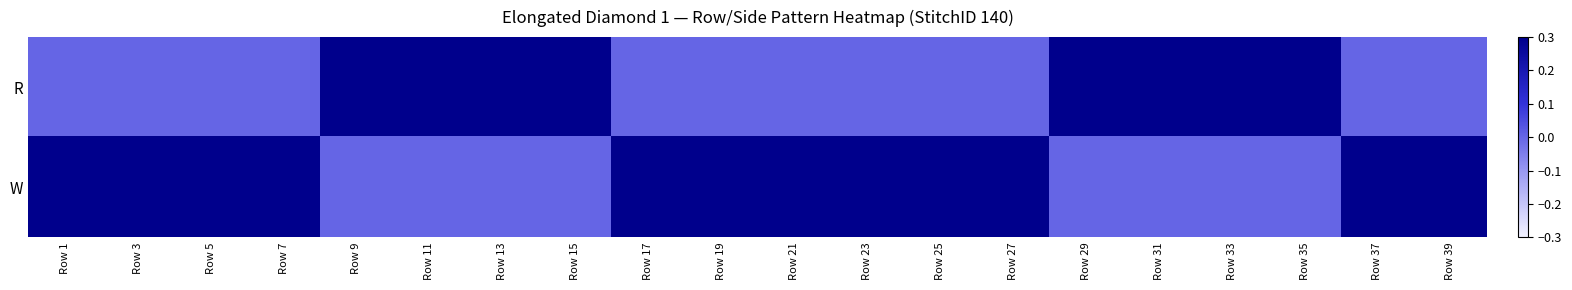

Reading right to left, extract all data points from this chart.

R: Row 39=-0.0	Row 37=-0.0	Row 35=0.6	Row 33=0.6	Row 31=0.6	Row 29=0.6	Row 27=-0.0	Row 25=-0.0	Row 23=-0.0	Row 21=-0.0	Row 19=-0.0	Row 17=-0.0	Row 15=0.6	Row 13=0.6	Row 11=0.6	Row 9=0.6	Row 7=-0.0	Row 5=-0.0	Row 3=-0.0	Row 1=-0.0
W: Row 39=0.6	Row 37=0.6	Row 35=-0.0	Row 33=-0.0	Row 31=-0.0	Row 29=-0.0	Row 27=0.6	Row 25=0.6	Row 23=0.6	Row 21=0.6	Row 19=0.6	Row 17=0.6	Row 15=-0.0	Row 13=-0.0	Row 11=-0.0	Row 9=-0.0	Row 7=0.6	Row 5=0.6	Row 3=0.6	Row 1=0.6